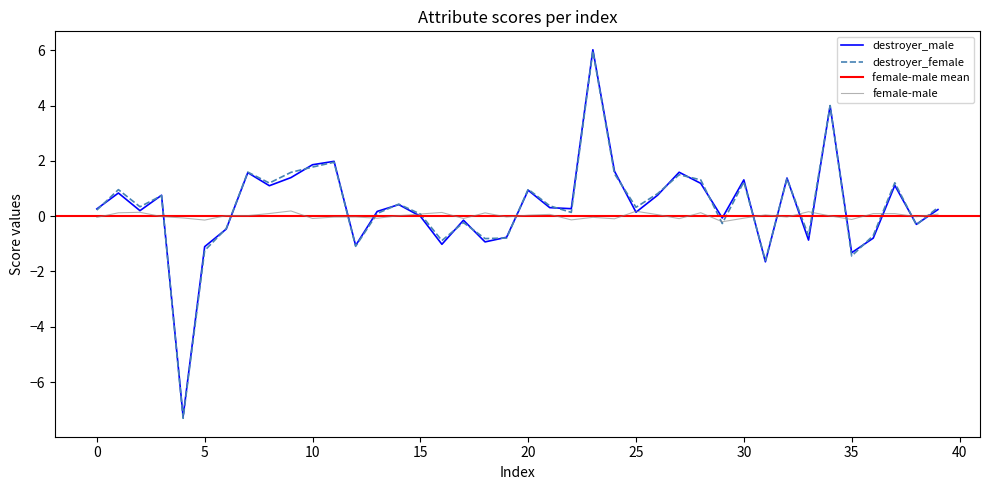

How many negative values does the destroyer_female series have?

14